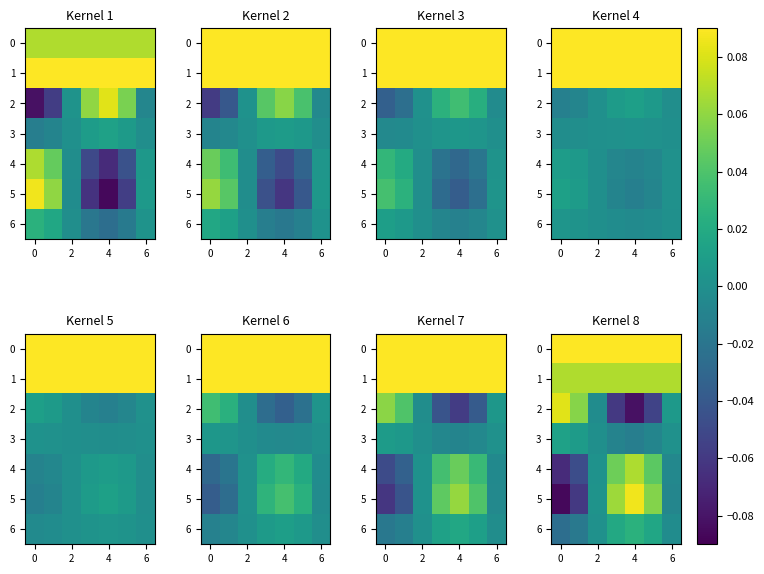

What is the greatest value displayed?

0.2